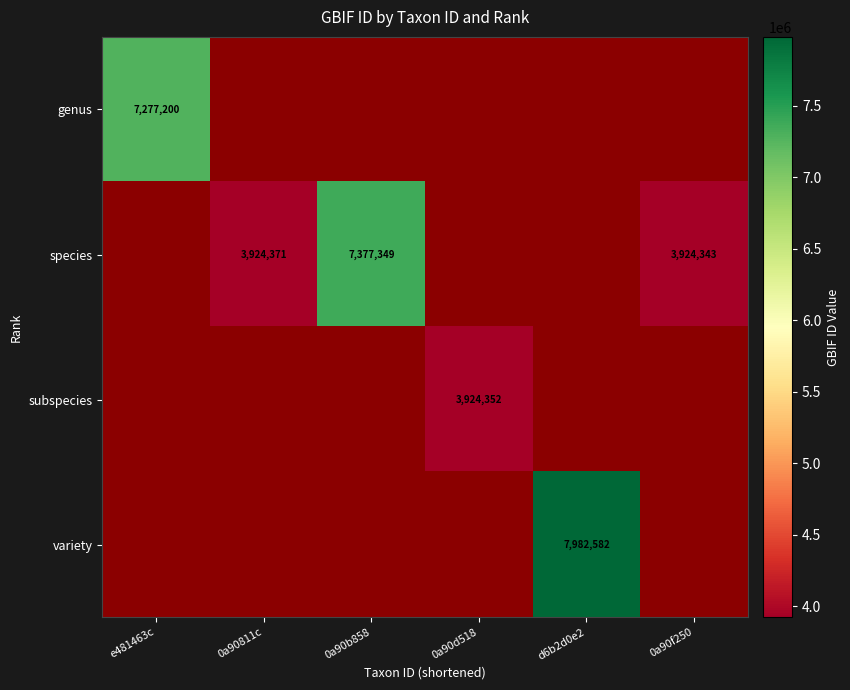

True or false: genus has a value of 7277200 at e481463c.

True